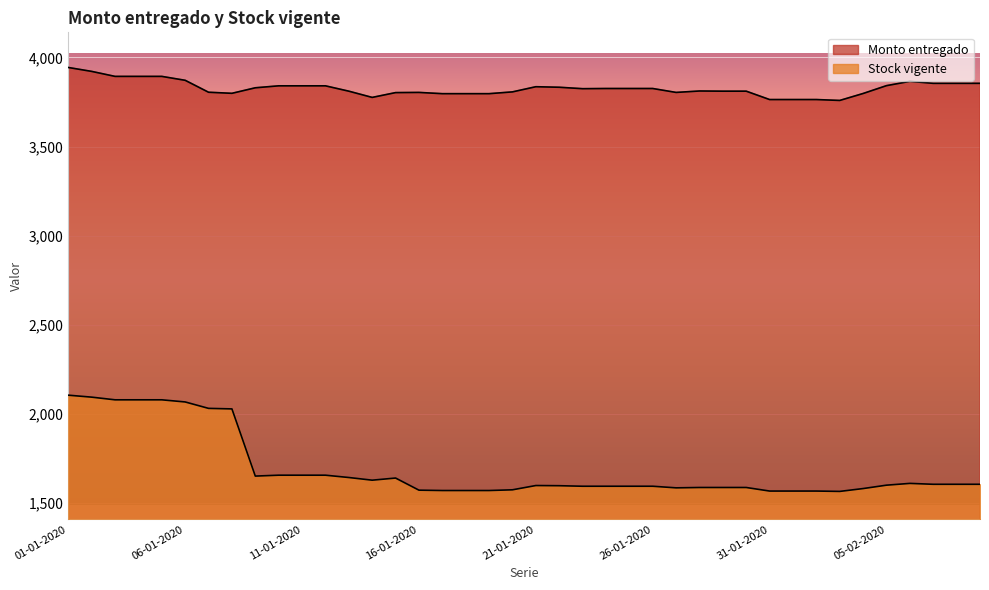

Reading left to right, transcribe all the data shown in this chart.

Monto entregado: 01-01-2020=3944	02-01-2020=3922	03-01-2020=3894	04-01-2020=3894	05-01-2020=3894	06-01-2020=3872	07-01-2020=3805	08-01-2020=3799	09-01-2020=3830	10-01-2020=3841	11-01-2020=3841	12-01-2020=3841	13-01-2020=3811	14-01-2020=3776	15-01-2020=3803	16-01-2020=3804	17-01-2020=3797	18-01-2020=3797	19-01-2020=3797	20-01-2020=3807	21-01-2020=3836	22-01-2020=3833	23-01-2020=3825	24-01-2020=3826	25-01-2020=3826	26-01-2020=3826	27-01-2020=3804	28-01-2020=3812	29-01-2020=3811	30-01-2020=3811	31-01-2020=3764	01-02-2020=3764	02-02-2020=3764	03-02-2020=3759	04-02-2020=3798	05-02-2020=3842	06-02-2020=3866	07-02-2020=3855	08-02-2020=3855	09-02-2020=3855
Stock vigente: 01-01-2020=2105	02-01-2020=2094	03-01-2020=2079	04-01-2020=2079	05-01-2020=2079	06-01-2020=2067	07-01-2020=2031	08-01-2020=2028	09-01-2020=1651	10-01-2020=1656	11-01-2020=1656	12-01-2020=1656	13-01-2020=1643	14-01-2020=1628	15-01-2020=1640	16-01-2020=1572	17-01-2020=1570	18-01-2020=1570	19-01-2020=1570	20-01-2020=1574	21-01-2020=1598	22-01-2020=1597	23-01-2020=1594	24-01-2020=1594	25-01-2020=1594	26-01-2020=1594	27-01-2020=1585	28-01-2020=1587	29-01-2020=1587	30-01-2020=1587	31-01-2020=1567	01-02-2020=1567	02-02-2020=1567	03-02-2020=1565	04-02-2020=1581	05-02-2020=1600	06-02-2020=1610	07-02-2020=1605	08-02-2020=1605	09-02-2020=1605